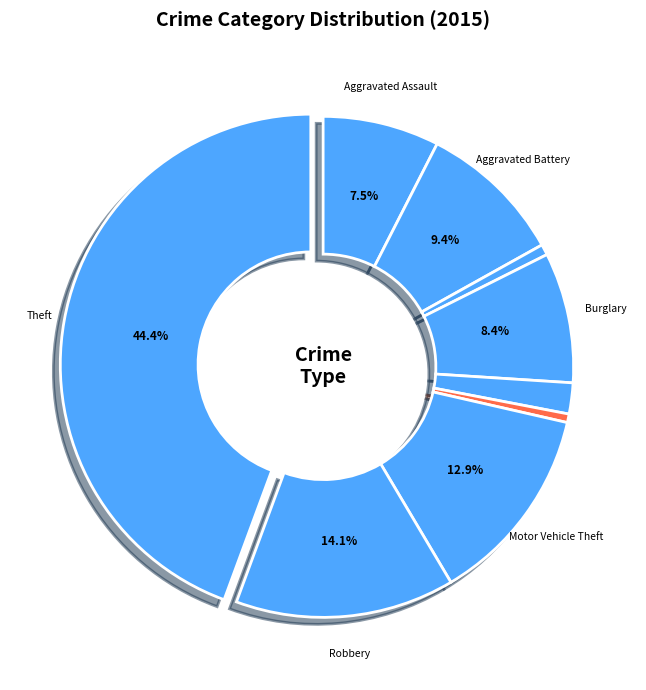

Is there a majority slice in this chart?

No